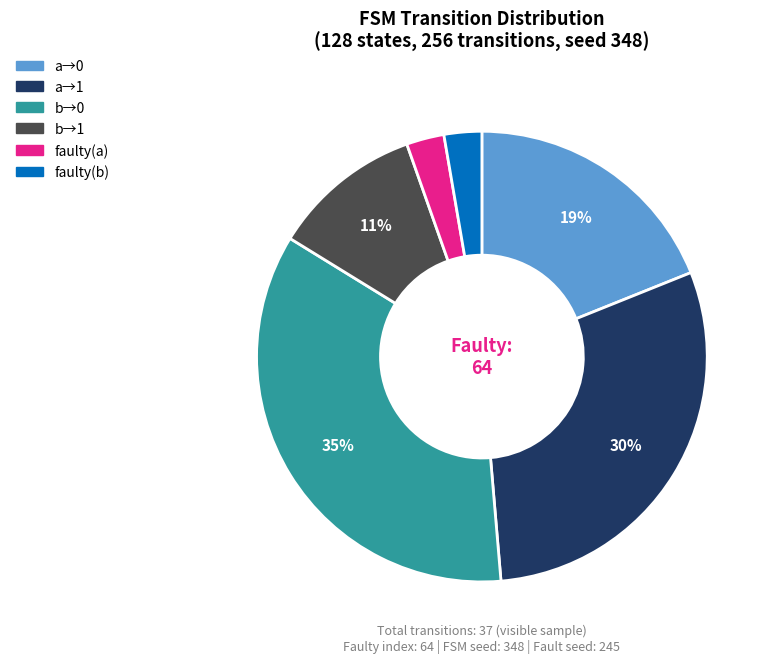

Does any single category account for the majority?

No